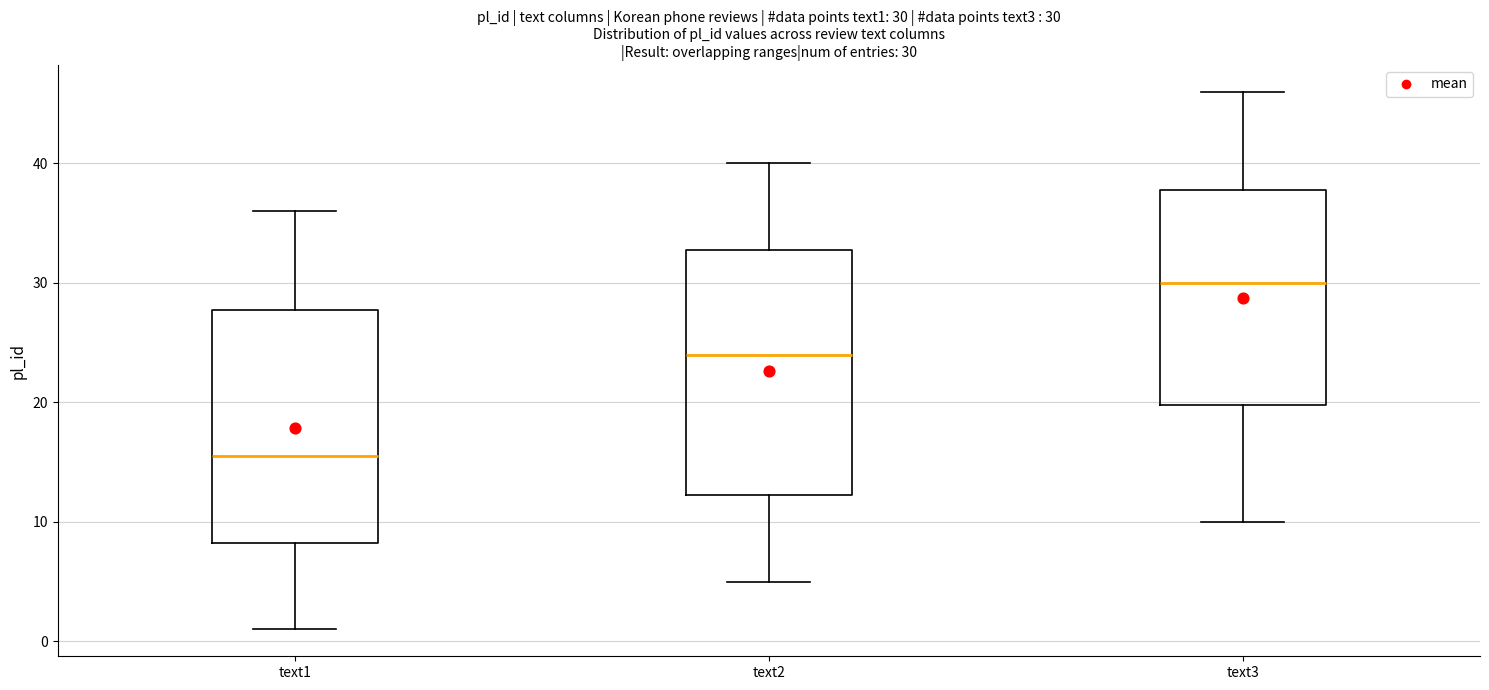

Which box has the lowest median line?

text1